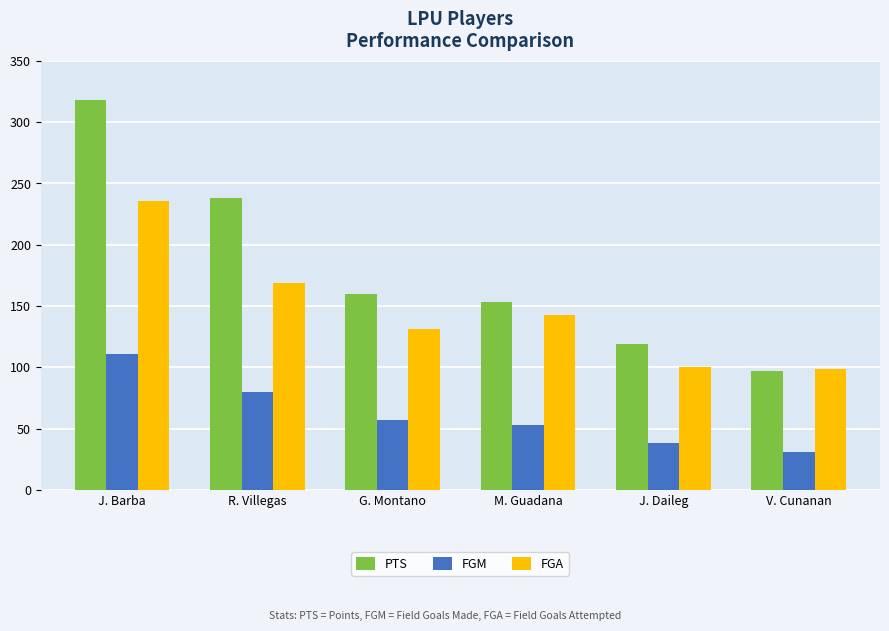

Which series has the largest range (max minus min)?

PTS